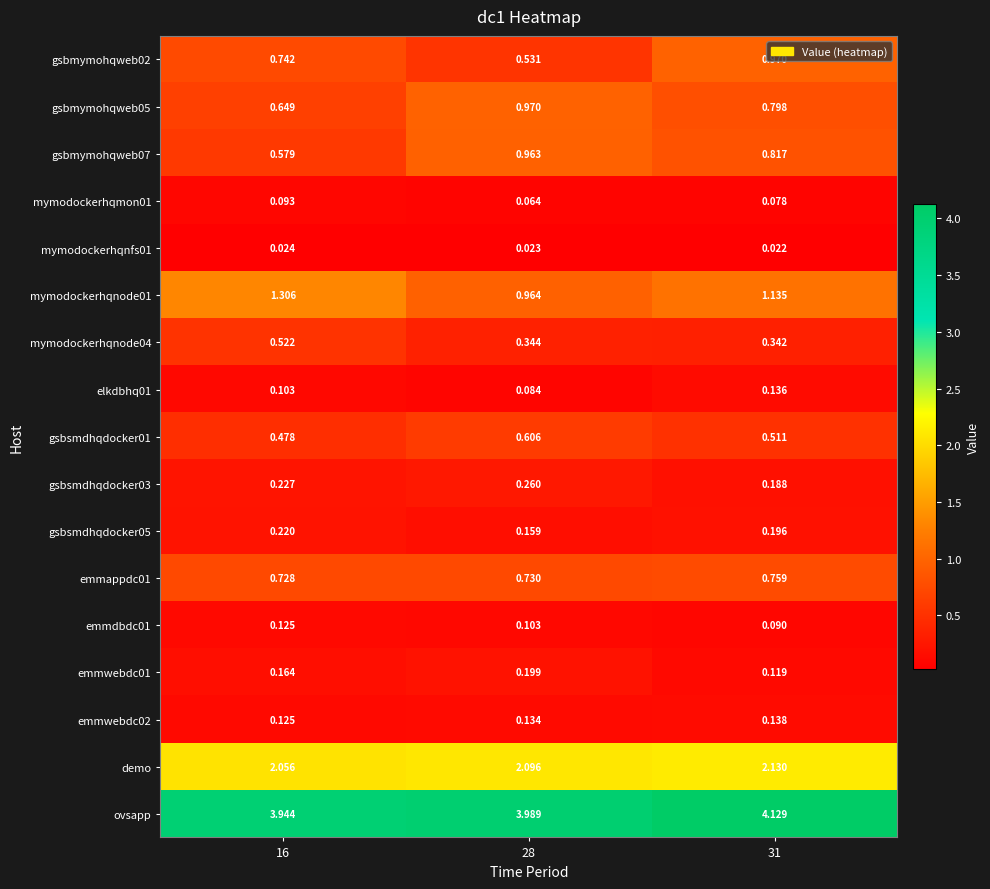

Which series has the largest total across all categories?

ovsapp